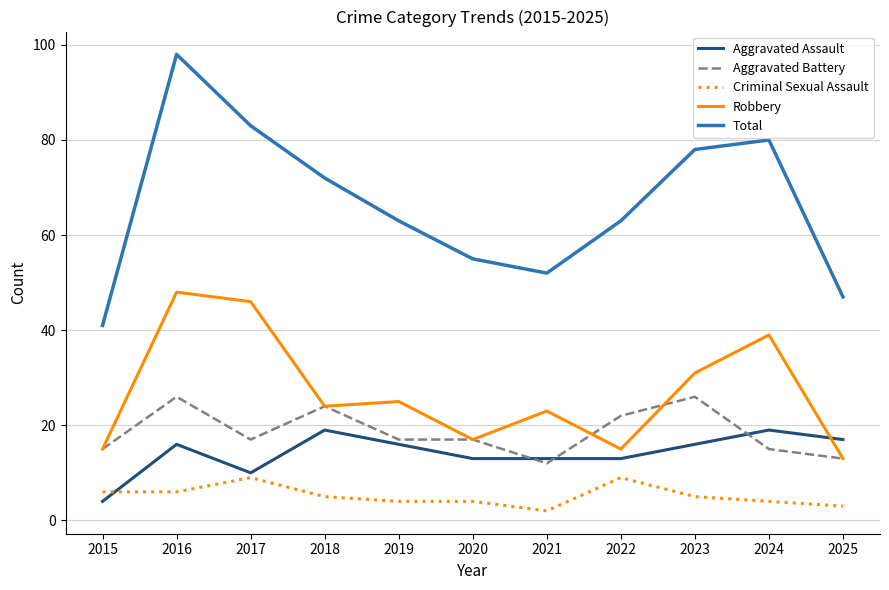

Which series has the largest total across all categories?

Total